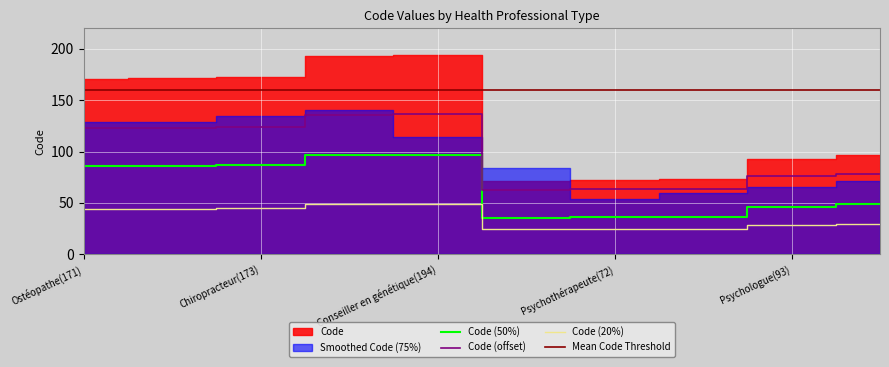

True or false: there are more than 0 points higher than both neighbors.

True